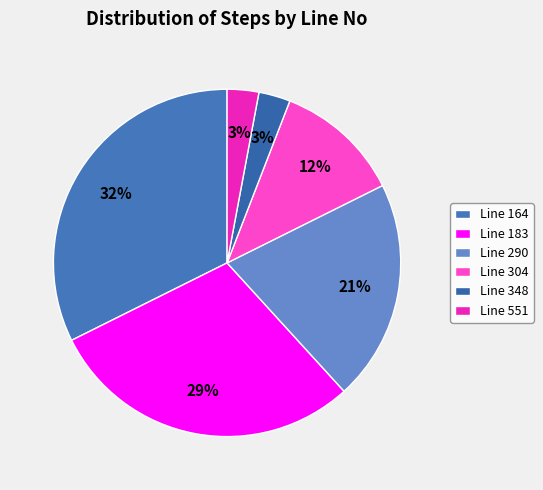

To the nearest percent, what is the average slice percentage?

17%